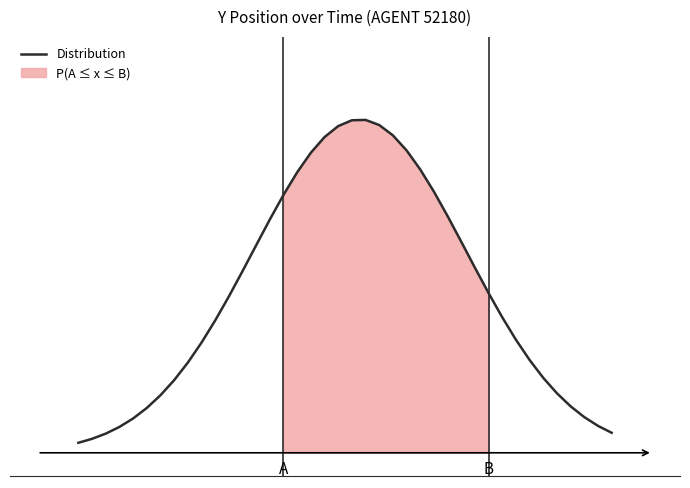

How many lines are shown in the chart?

1